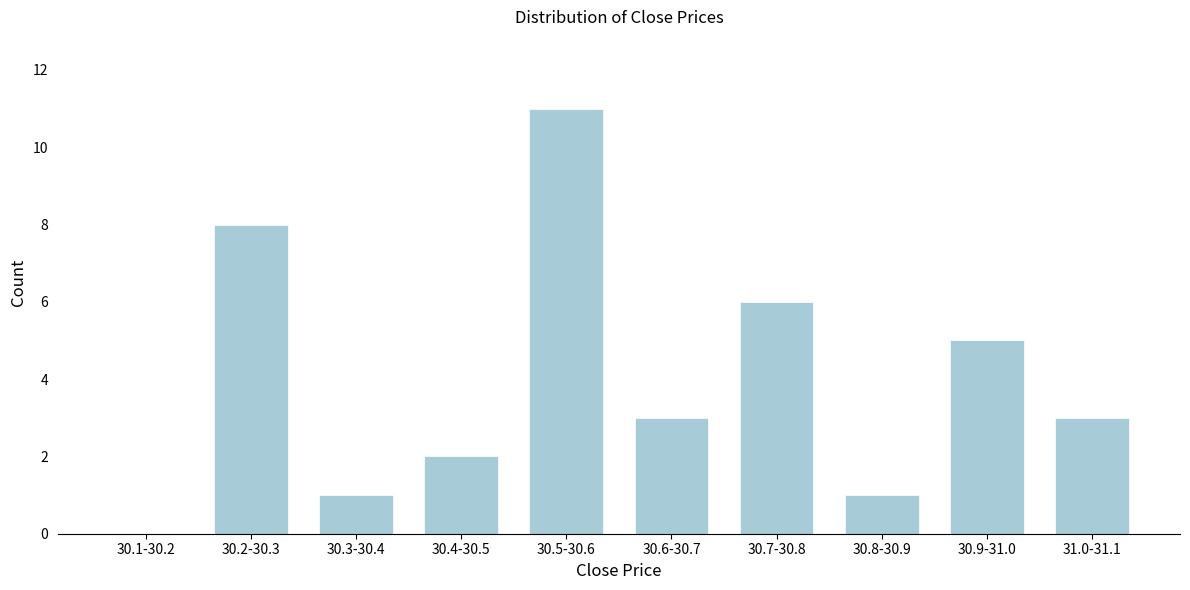

Reading right to left, transcribe all the data shown in this chart.

31.0-31.1=3	30.9-31.0=5	30.8-30.9=1	30.7-30.8=6	30.6-30.7=3	30.5-30.6=11	30.4-30.5=2	30.3-30.4=1	30.2-30.3=8	30.1-30.2=0